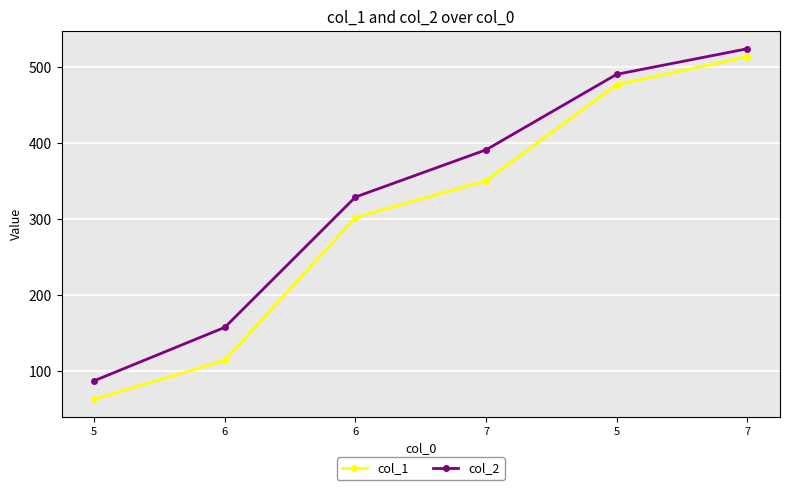

Count the number of data series in this chart.

2